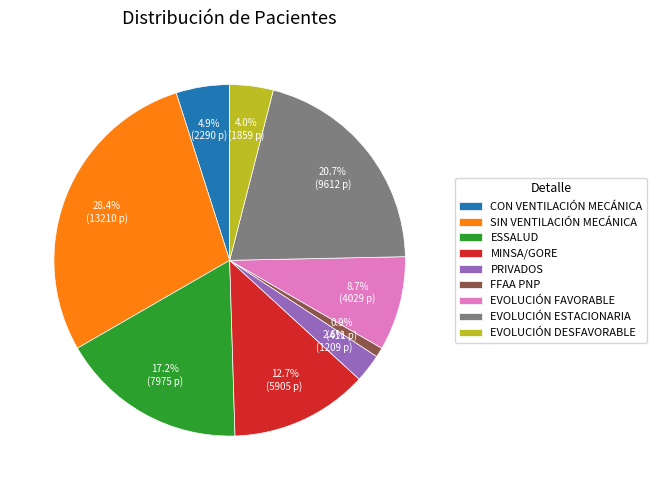

Is SIN VENTILACIÓN MECÁNICA the majority of the pie?

No